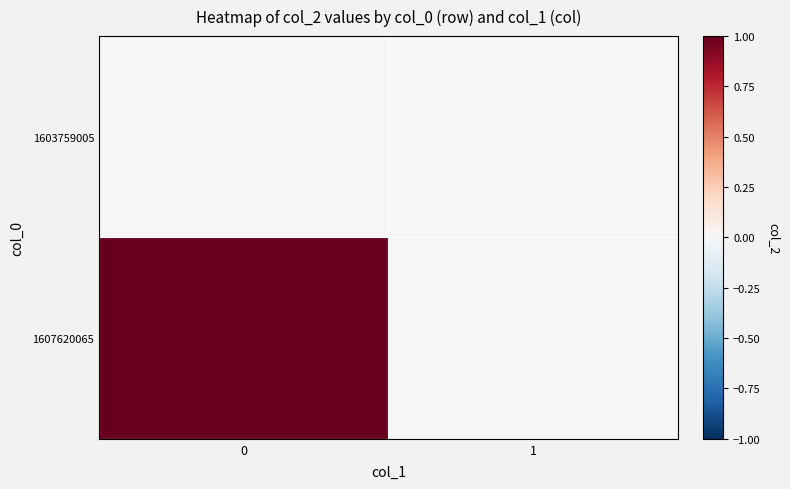

Which series has the largest range (max minus min)?

1607620065